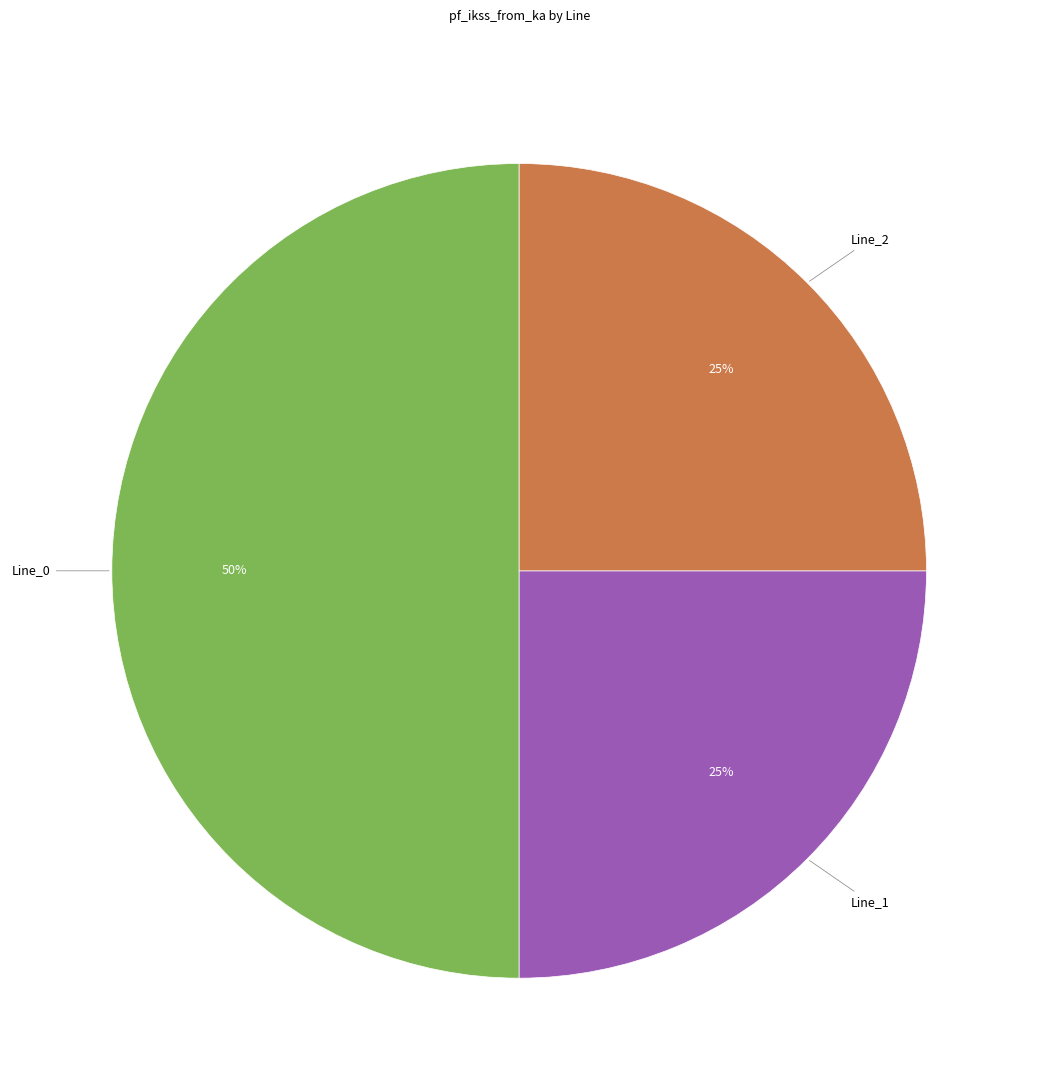

What percentage is the Line_0 slice, to the nearest percent?

50%